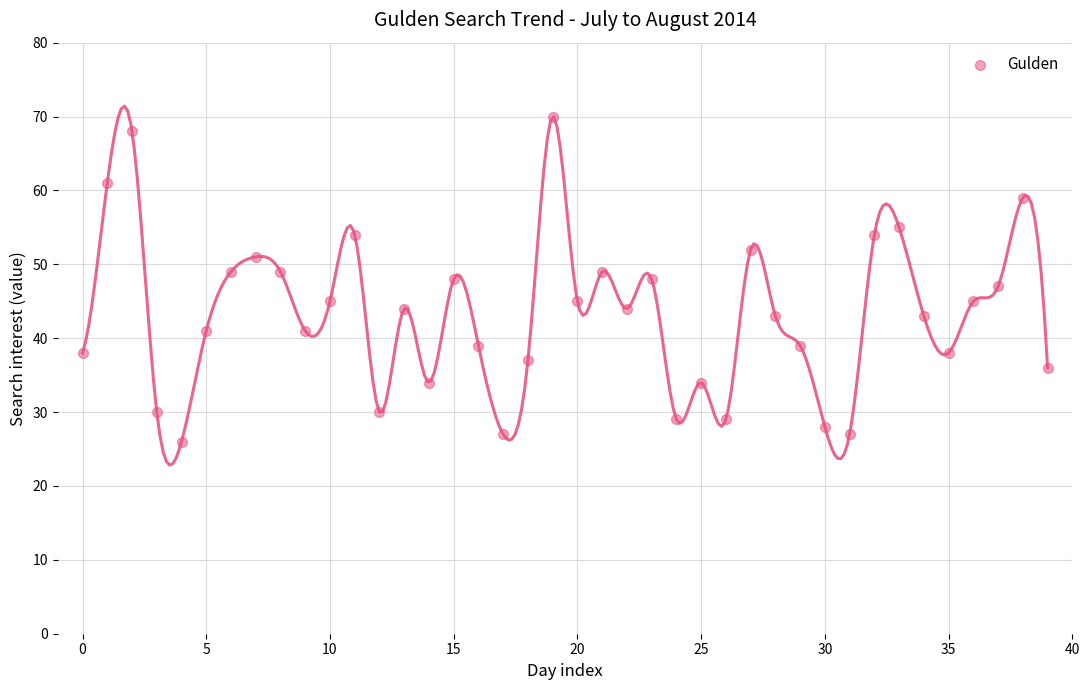

What is the range of Y values (max minus min)?

44